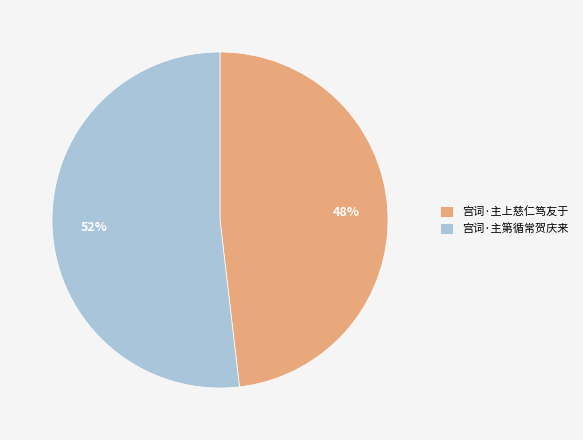

To the nearest percent, what is the combined percentage of 宫词·主第循常贺庆来 and 宫词·主上慈仁笃友于?

100%